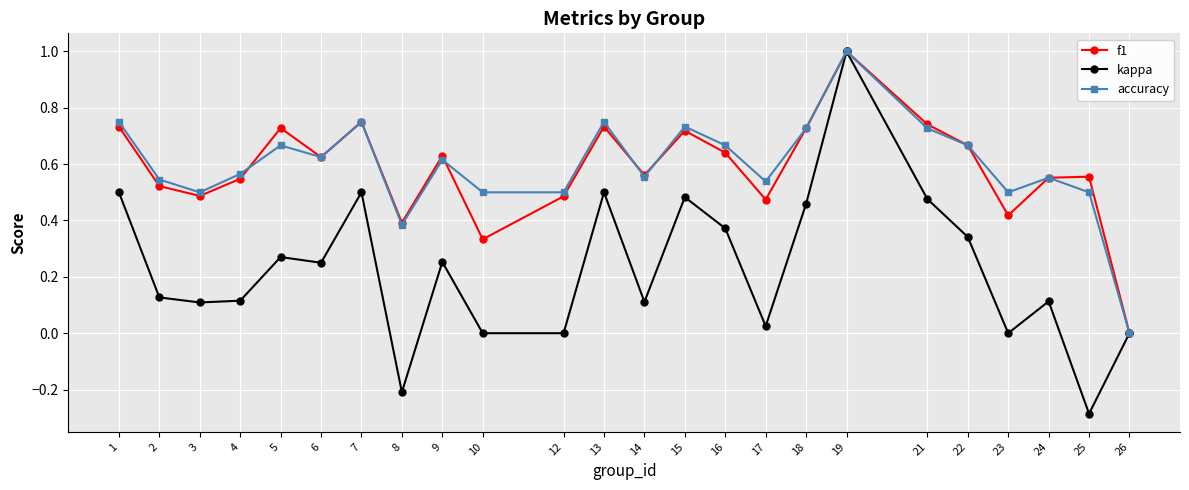

How many accuracy values are between 0 and 1?

24